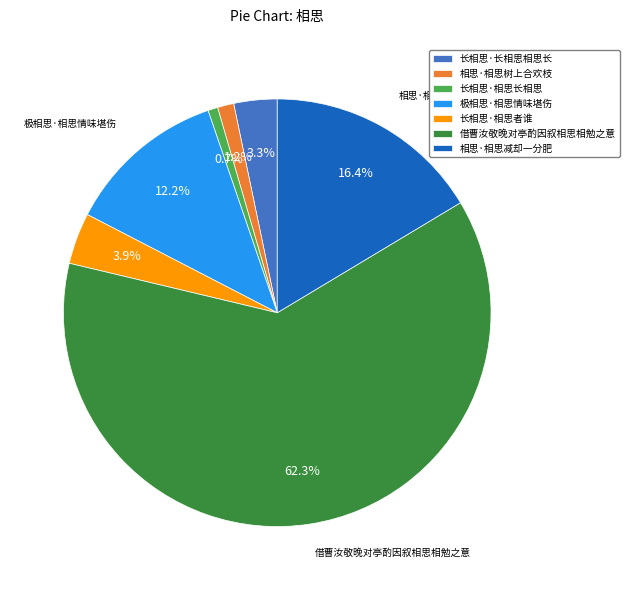

Is it true that 借曹汝敬晚对亭酌因叙相思相勉之意 is 62% of the pie?

True